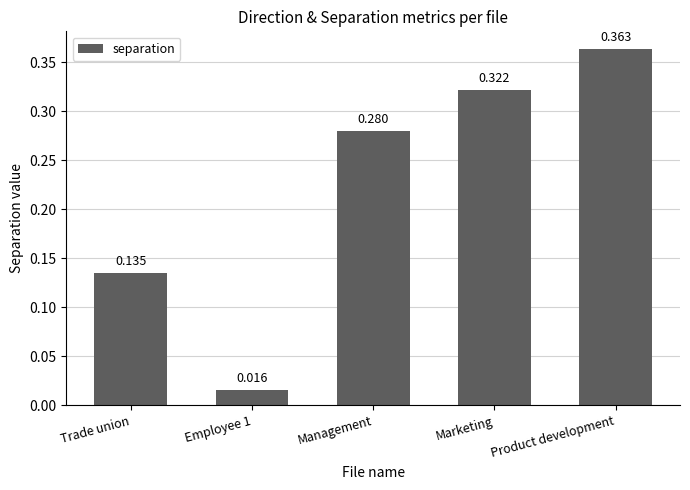

How many data points does each series have?

5